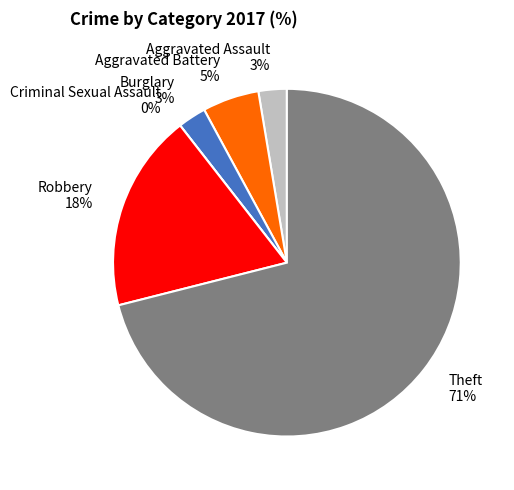

Which slice is the smallest?

Criminal Sexual Assault